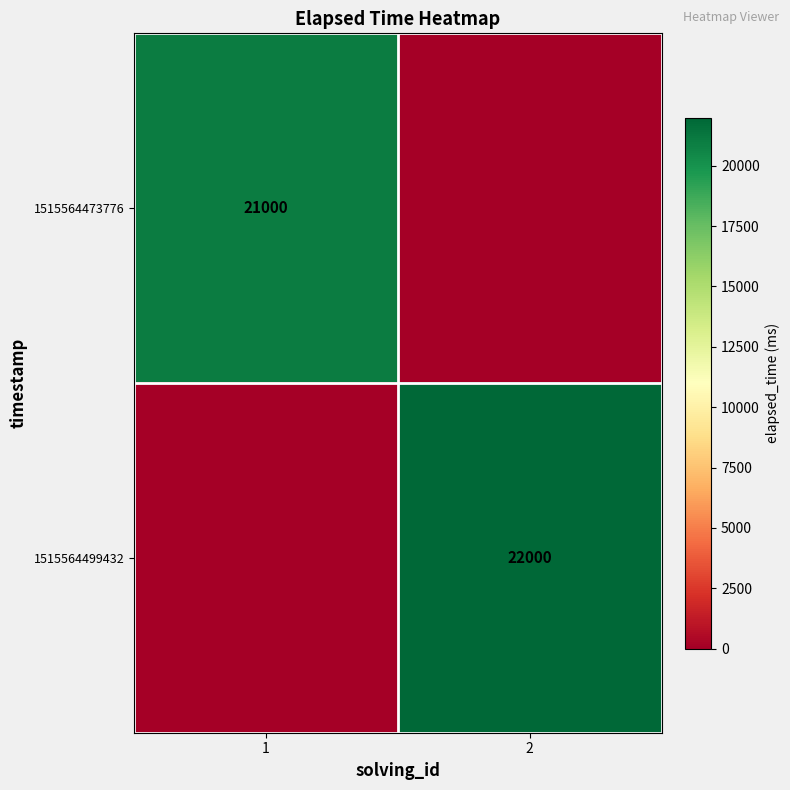

The 1515564499432 series shows 33746 at 2. True or false?

False